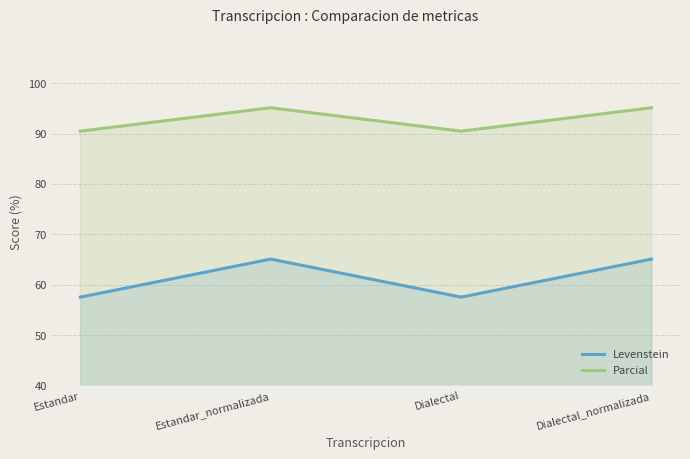

At which category is the sum across all series the highest?

Estandar_normalizada